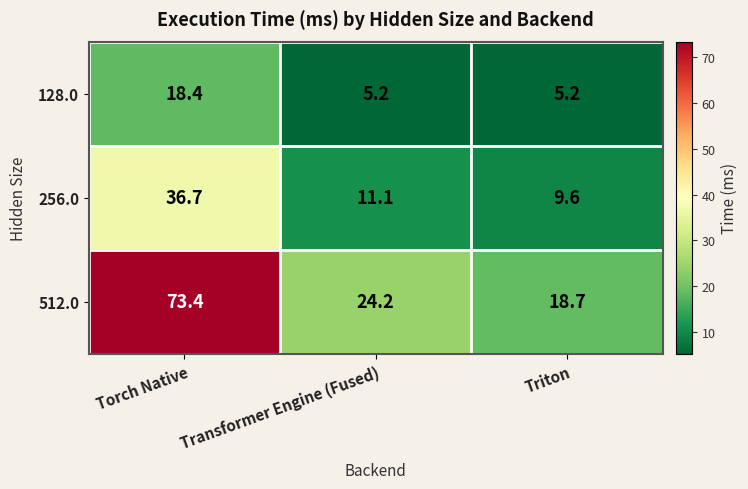

Reading left to right, list all the values displayed in this chart.

128.0: 18.4	5.2	5.2
256.0: 36.7	11.1	9.6
512.0: 73.4	24.2	18.7